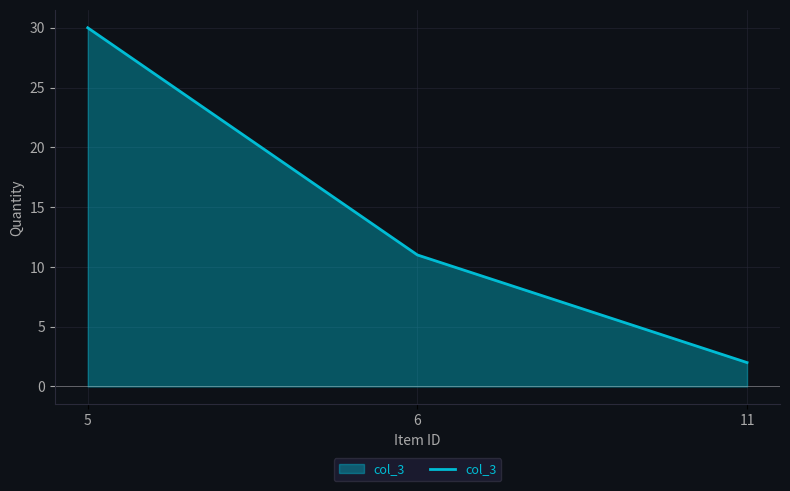

The chart shows a value of 3 at 11. True or false?

False